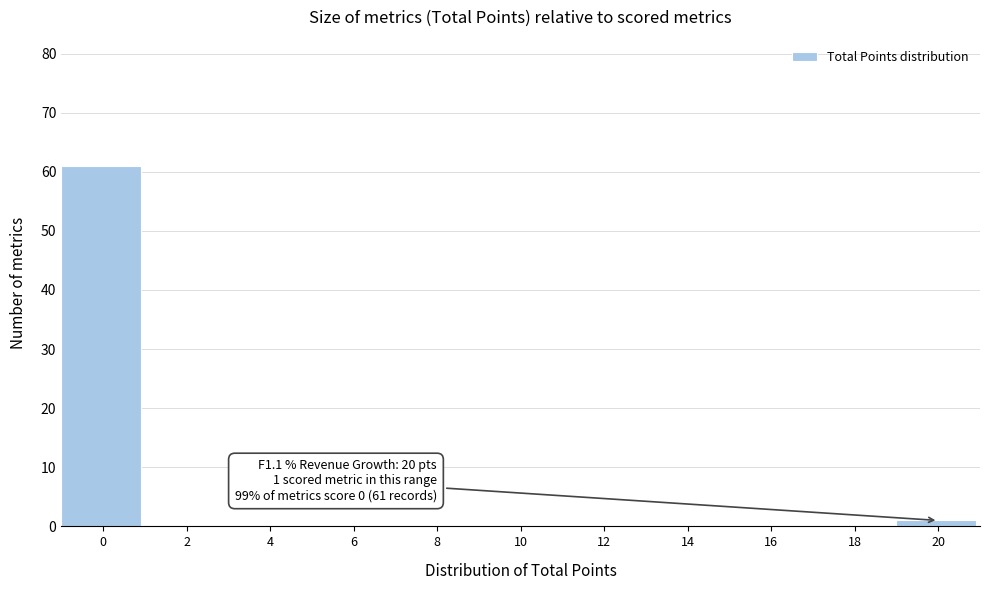

Reading left to right, extract all data points from this chart.

0=61	2=0	4=0	6=0	8=0	10=0	12=0	14=0	16=0	18=0	20=1